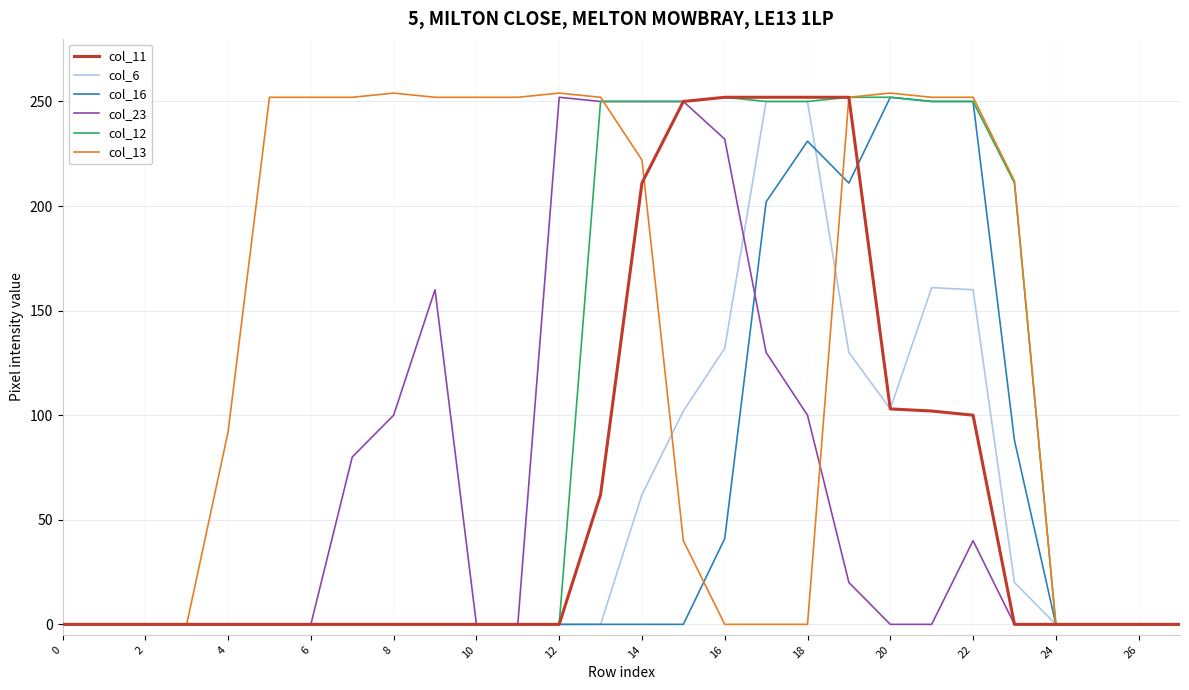

Which series has the largest total across all categories?

col_13